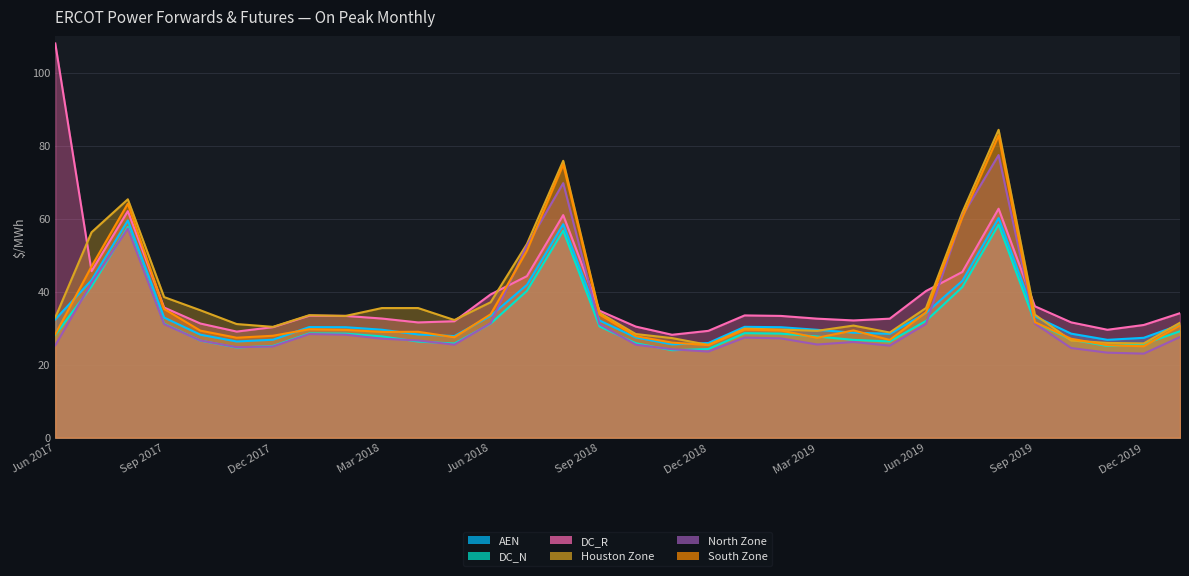

What is the label of the 11th point from the right?

Mar 2019